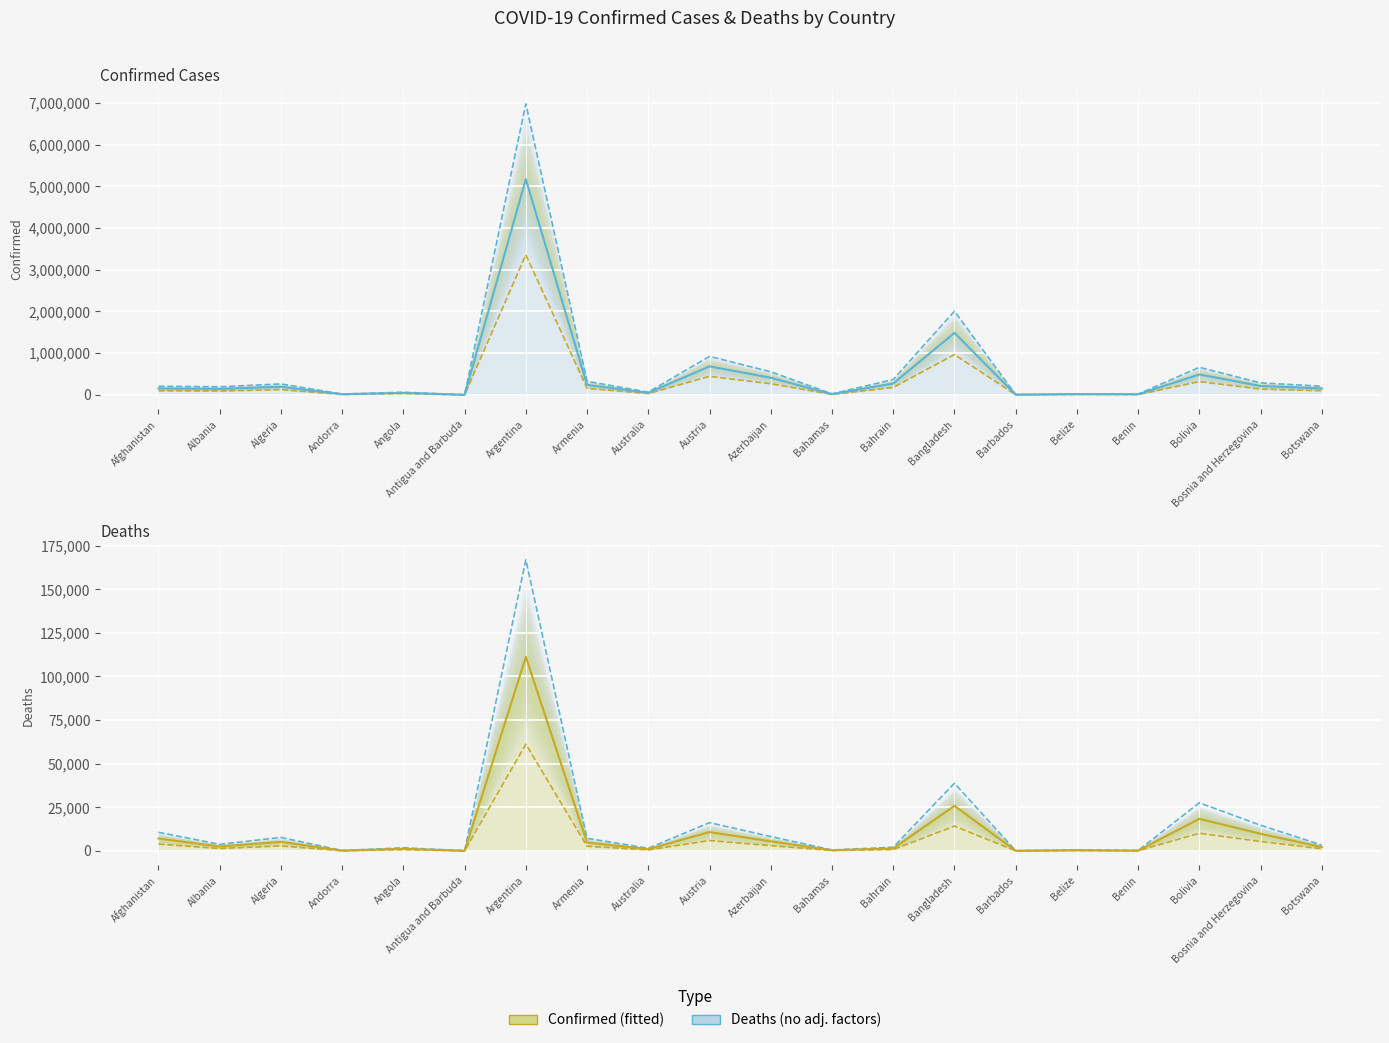

What is the minimum value shown in the chart?

64.5